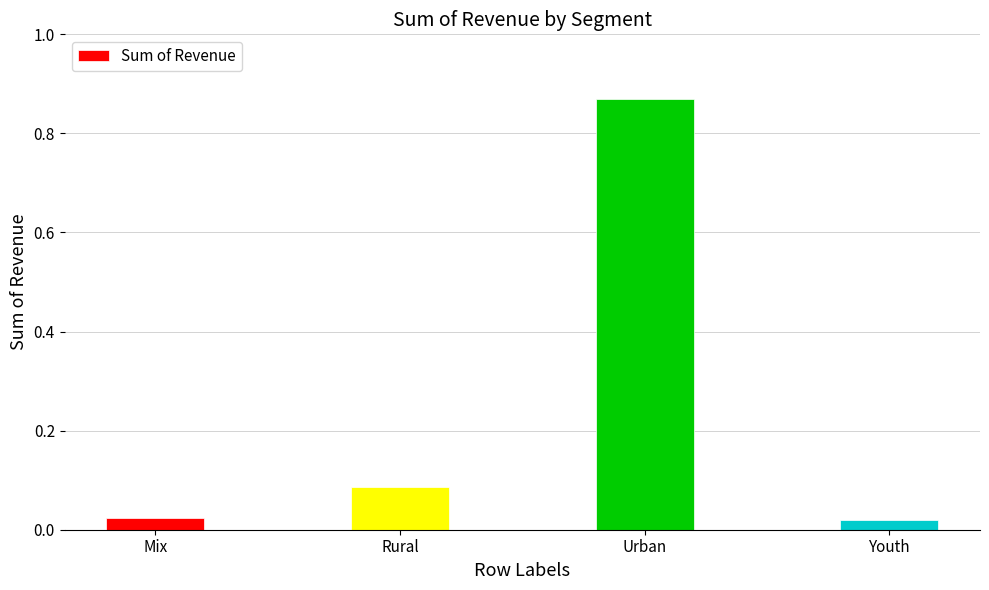

What is the label of the 1st bar from the left?

Mix